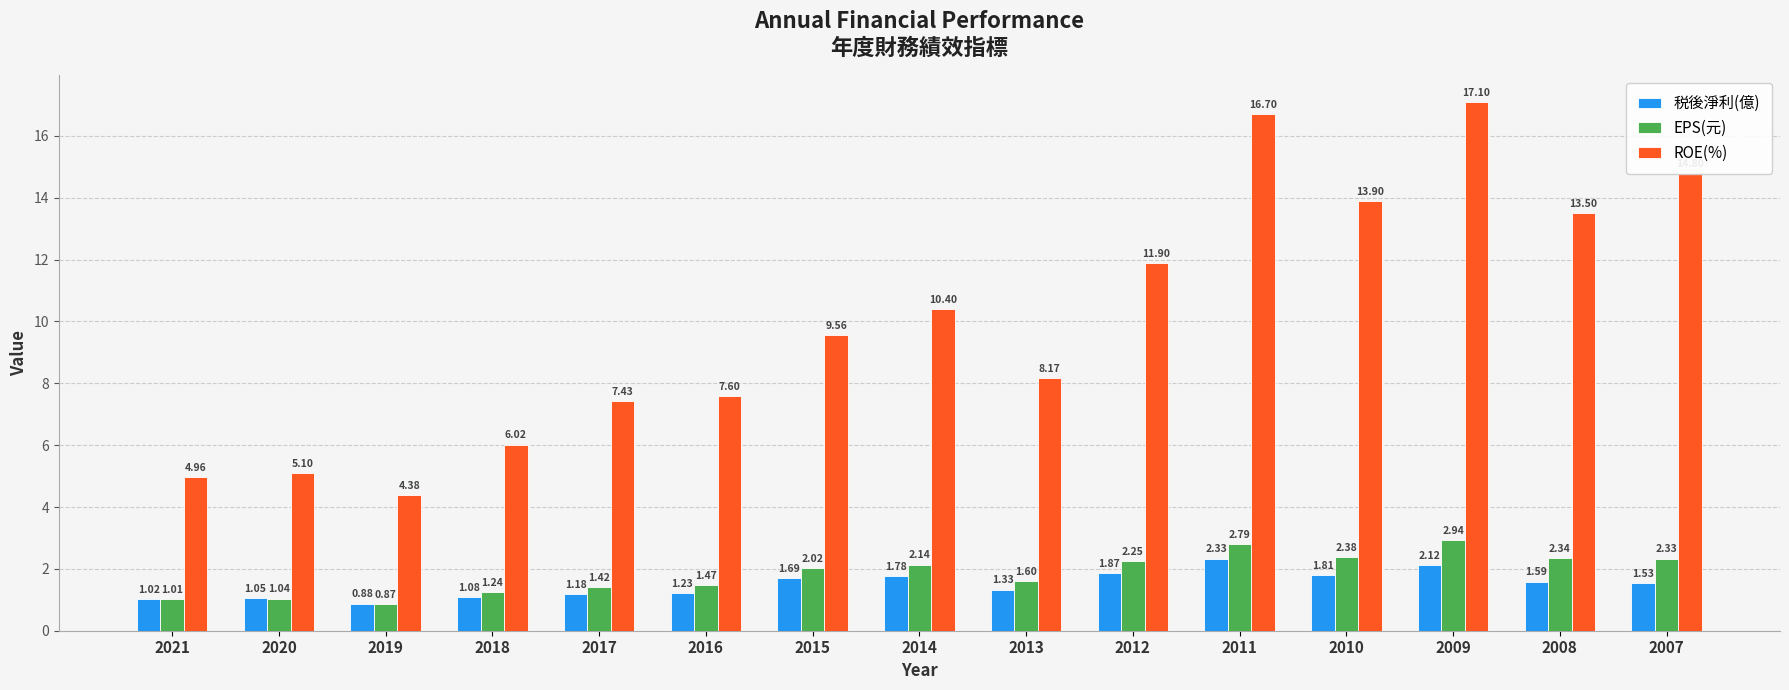

Where is 税後淨利(億) nearest to the value 1?

2021